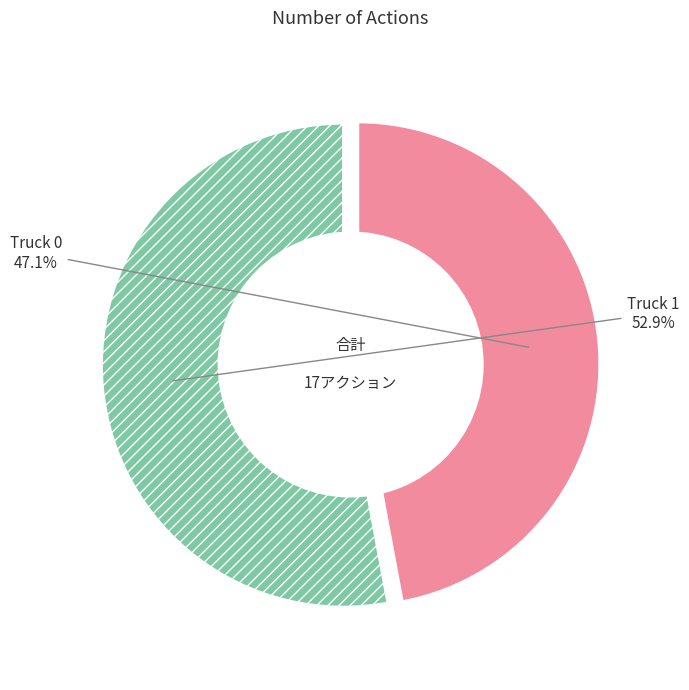

Is there any slice that represents more than half of the pie?

Yes